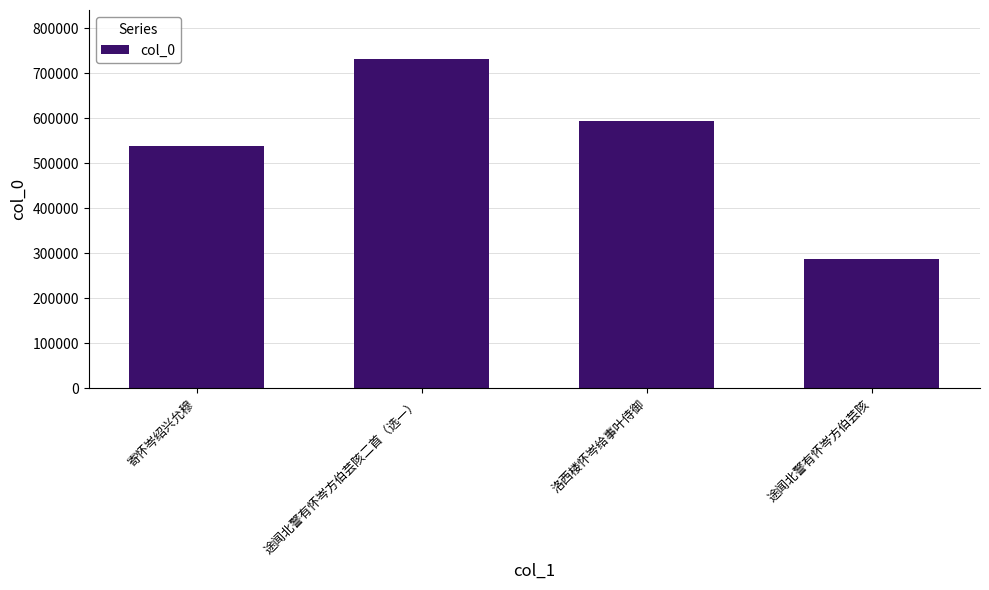

What is the difference between the values at 途闻北警有怀岑方伯芸陔二首（选一） and 洛西楼怀岑给事叶侍御?

138008